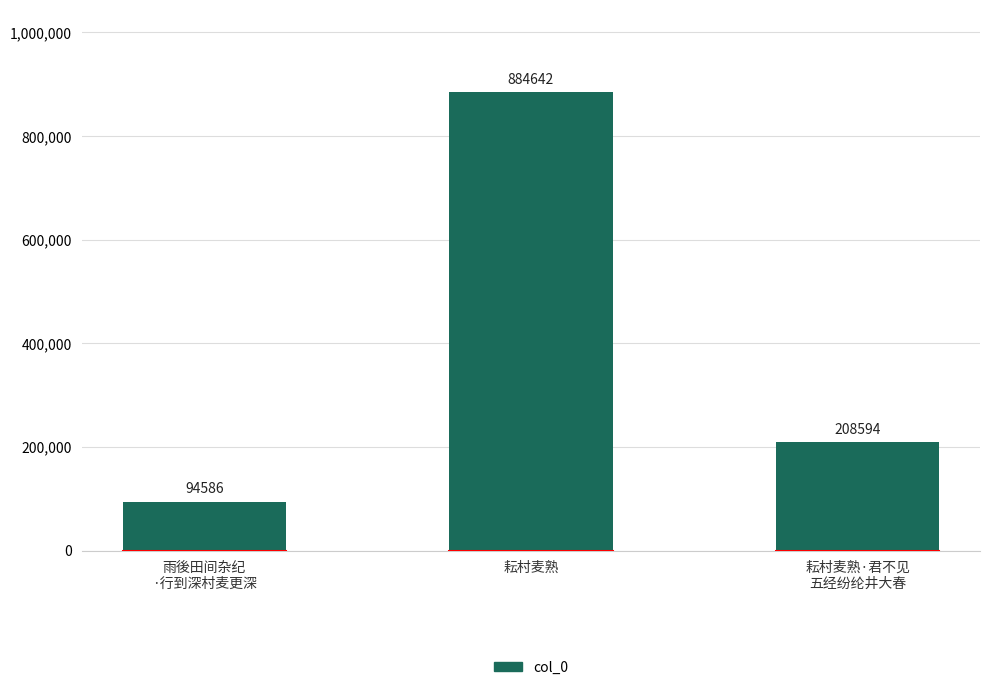

What is the sum of the values at 雨後田间杂纪
·行到深村麦更深 and 耘村麦熟·君不见
五经纷纶井大春?

303180